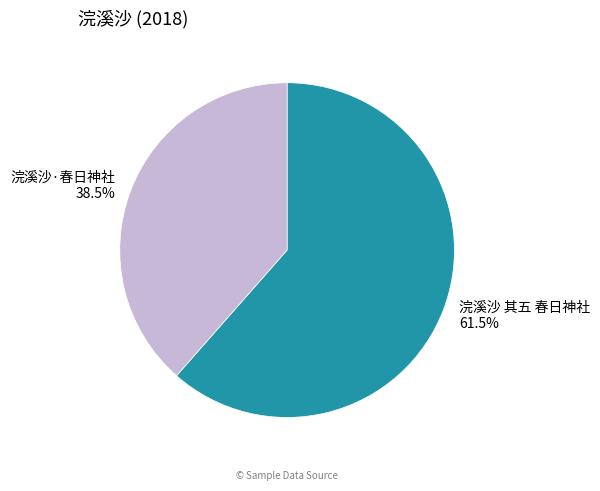

Which slice represents more than half of the pie?

浣溪沙 其五 春日神社